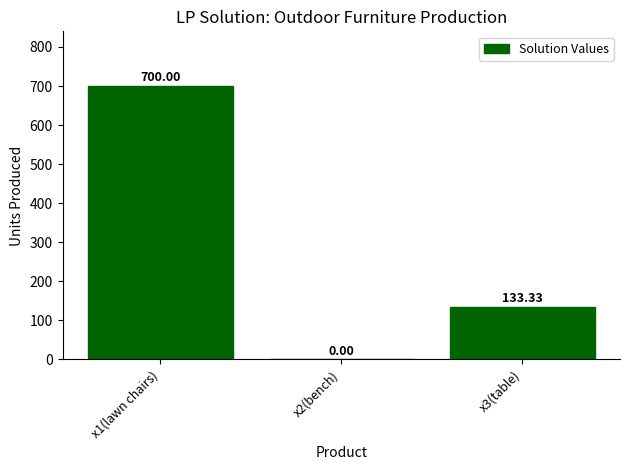

What value does the data have at x1(lawn chairs)?

700.0